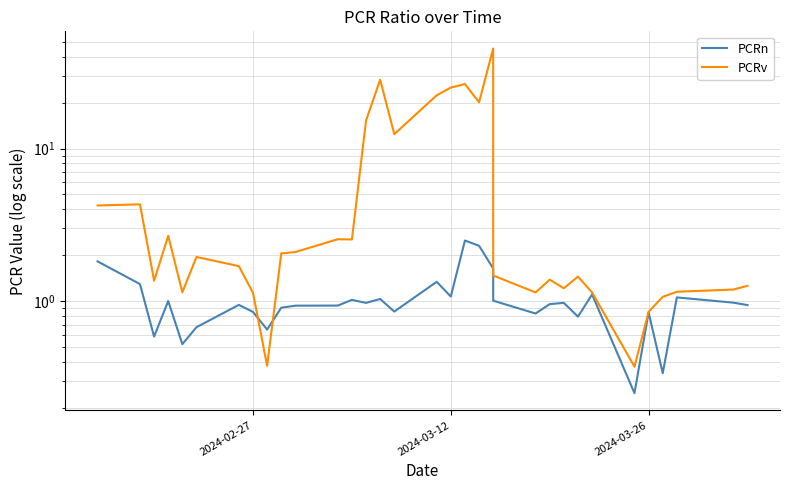

Count the number of categories in the chart.

33